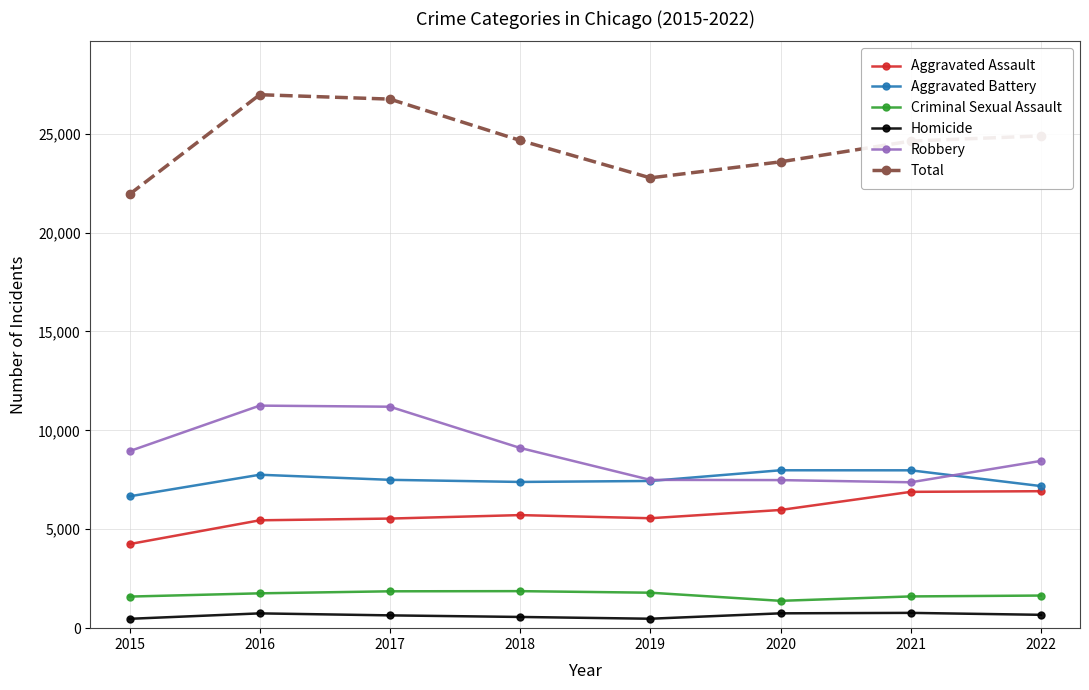

What is the value of the Aggravated Battery point at the 1st from the left?

6666